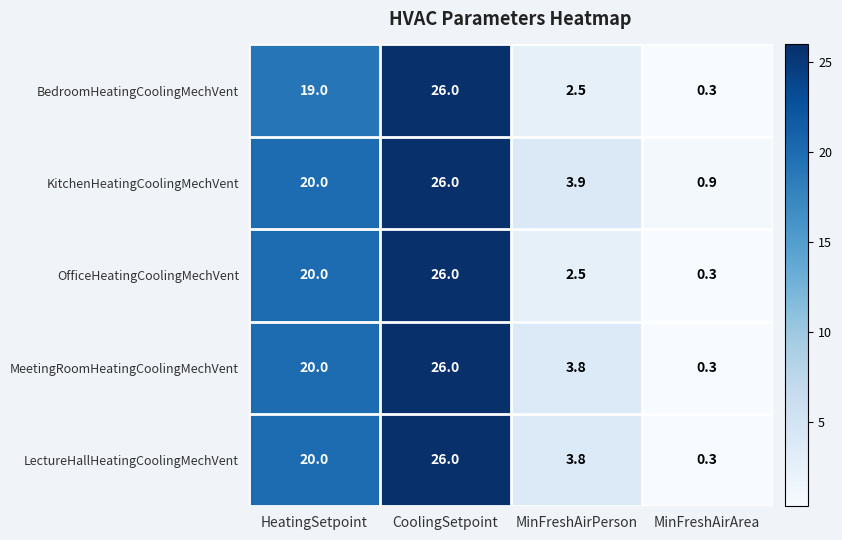

List the labels in order of OfficeHeatingCoolingMechVent value, largest first.

CoolingSetpoint, HeatingSetpoint, MinFreshAirPerson, MinFreshAirArea